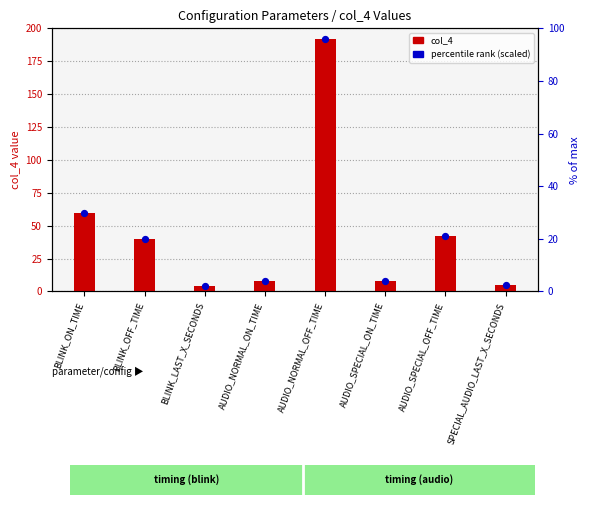

Which series reaches the minimum Y coordinate?

percentile (scaled)